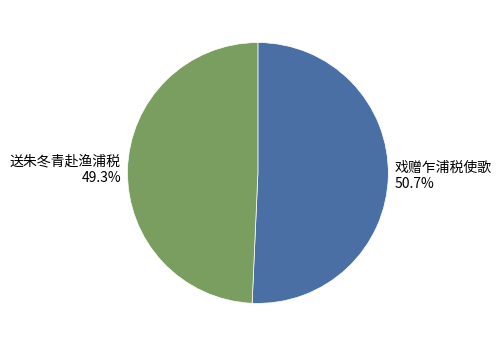

True or false: 戏赠乍浦税使歌 accounts for 61% of the total.

False